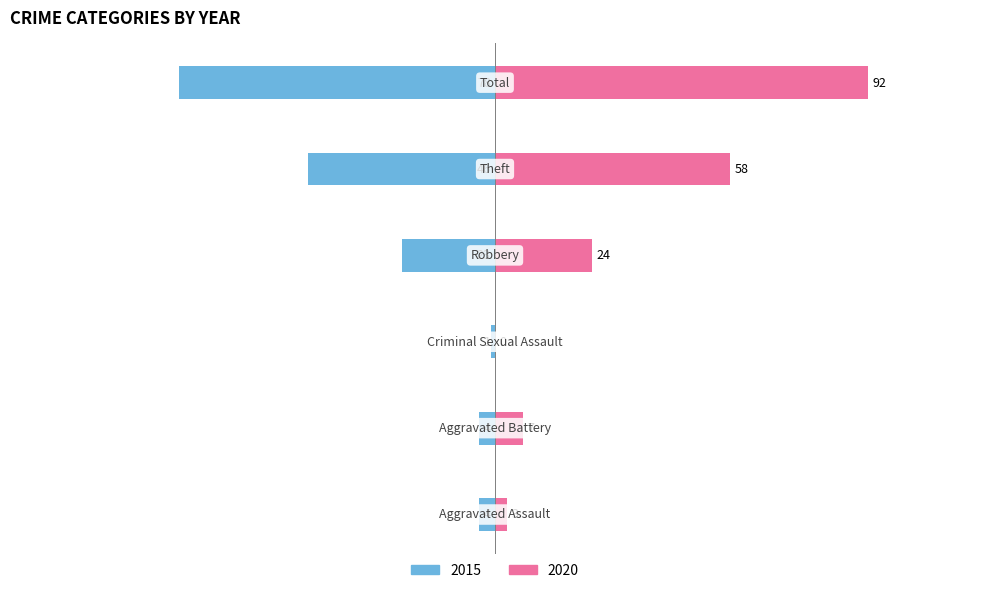

At which label does 2020 first exceed 24?

Theft